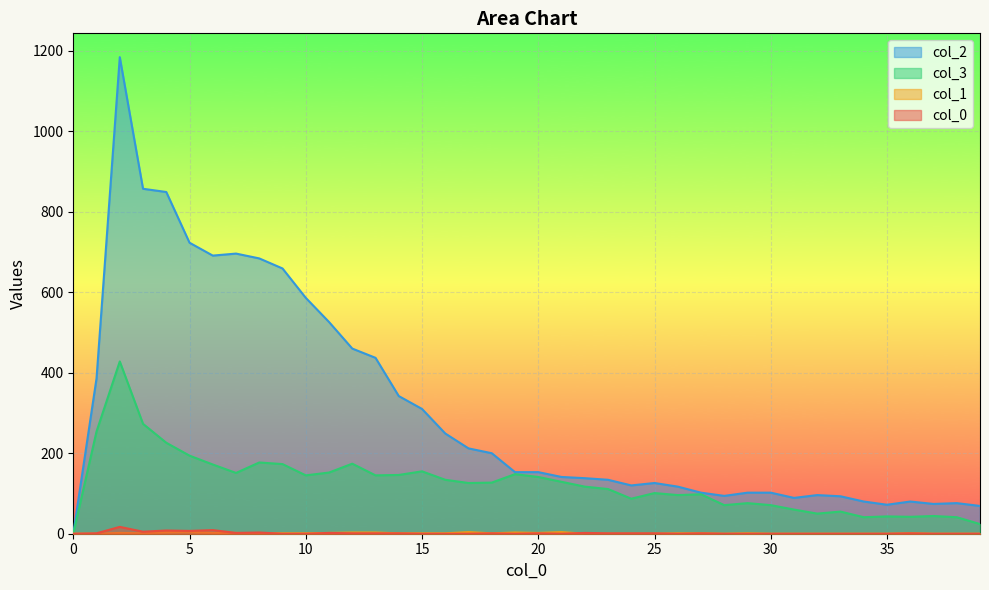

Reading left to right, extract all data points from this chart.

0: 0	1	17	5	8	7	9	2	3	0	0	2	1	1	1	0	0	0	1	0	1	0	2	1	1	1	0	1	0	0	0	0	0	0	0	0	1	0	0	0
1: 0	0	2	1	4	5	2	2	1	1	1	2	3	3	1	1	1	4	1	3	2	4	0	0	0	0	1	1	0	1	0	0	0	0	0	0	1	0	0	0
3: 0	254	428	273	226	194	172	151	177	173	145	152	174	145	146	155	134	126	127	148	141	129	117	111	87	101	96	98	71	76	71	60	50	55	41	43	42	44	41	24
2: 0	386	1184	857	849	723	691	696	684	659	586	526	460	437	342	310	249	212	200	153	153	141	138	134	120	126	117	102	94	102	102	89	96	93	80	72	80	74	76	69